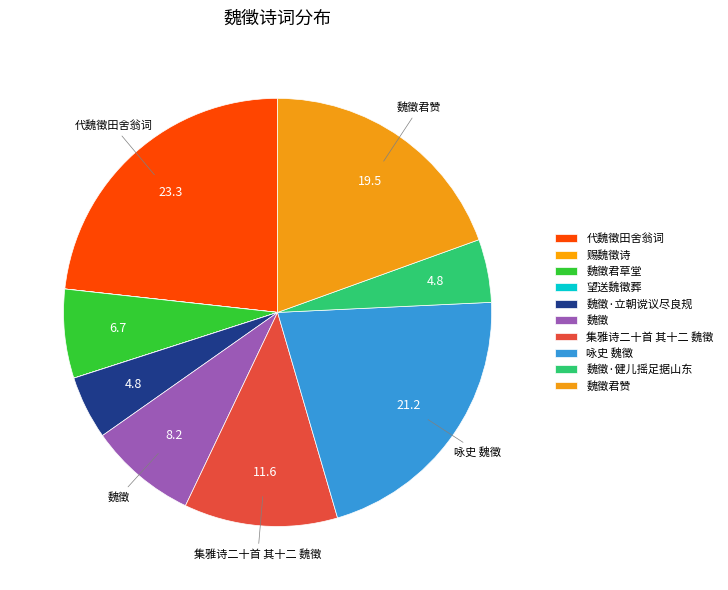

What is the smallest slice in the pie chart?

望送魏徵葬